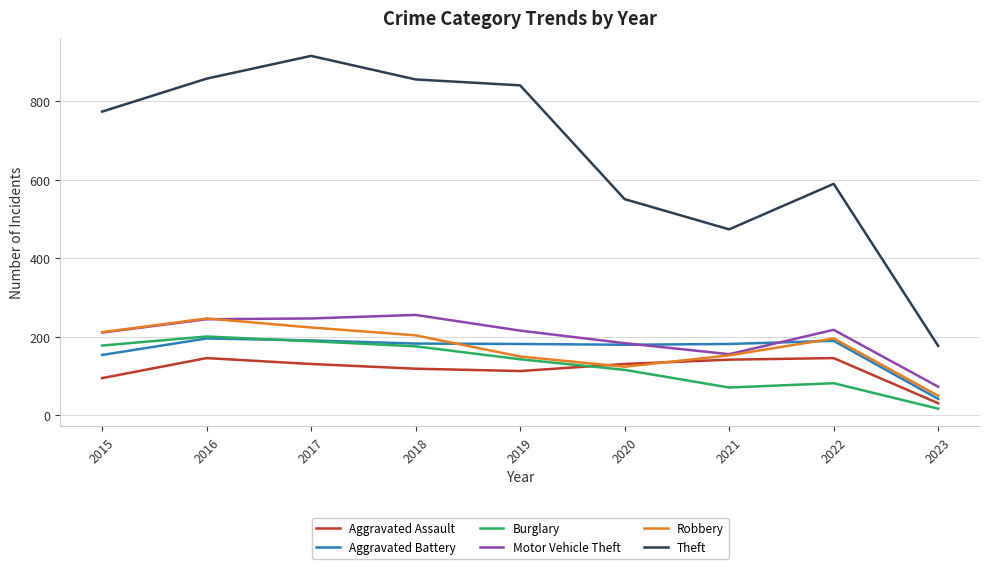

At which label does Motor Vehicle Theft first exceed 216?

2016